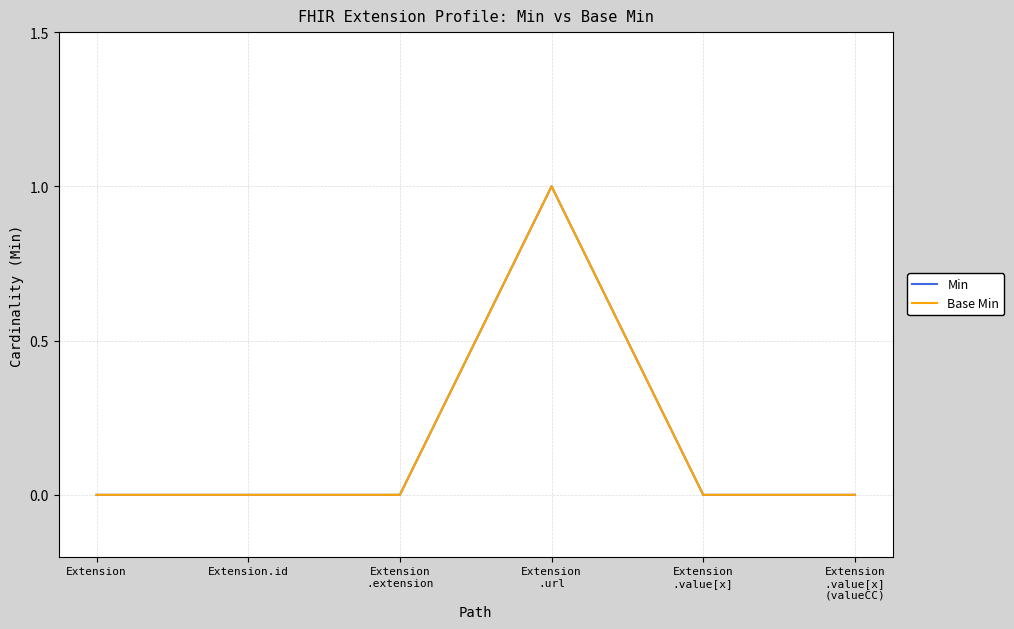

Reading left to right, extract all data points from this chart.

Min: 0	0	0	1	0	0
Base Min: 0	0	0	1	0	0